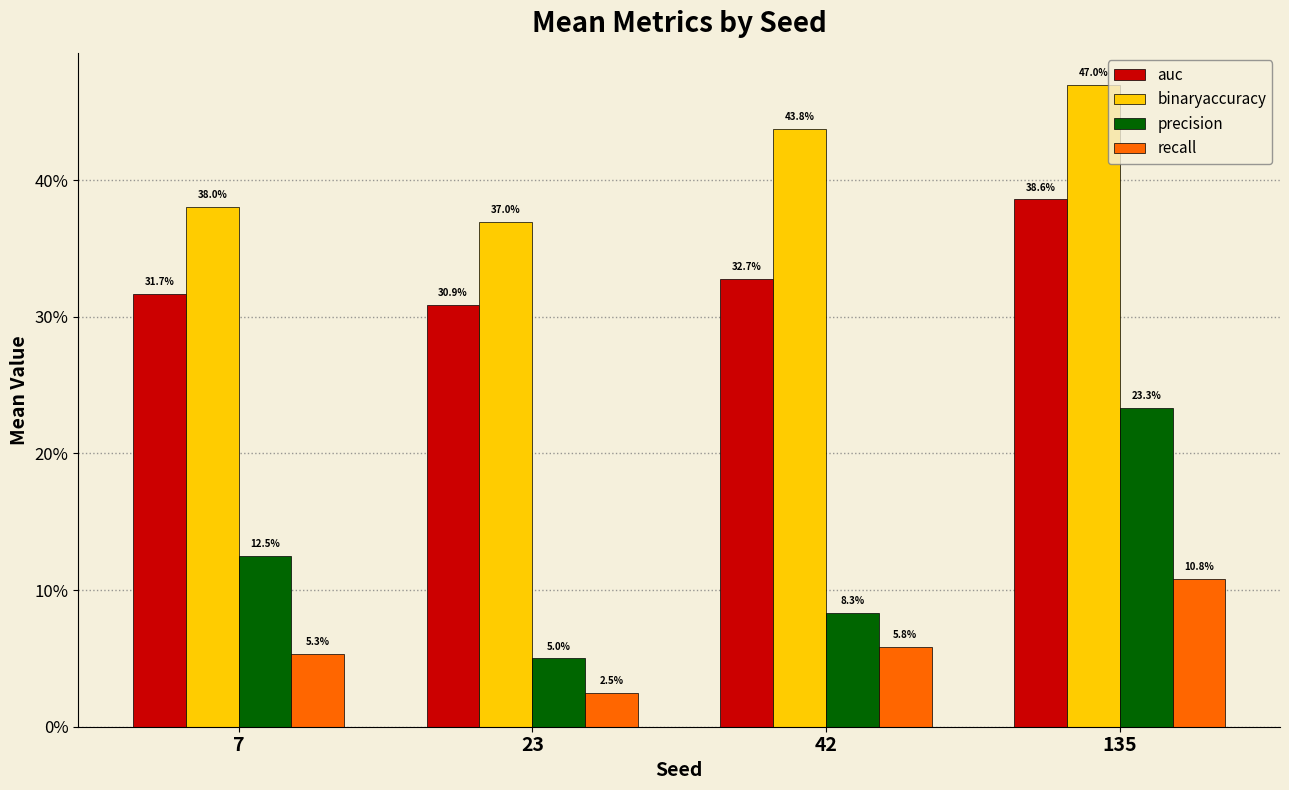

Between 7 and 42, which is larger?

42